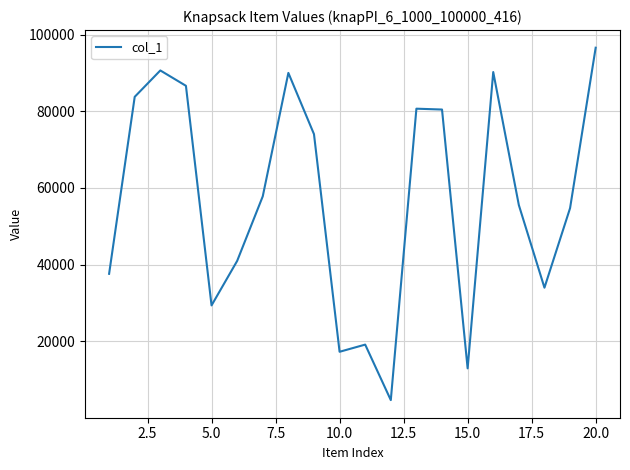

What is the difference between the maximum and minimum values?

91846